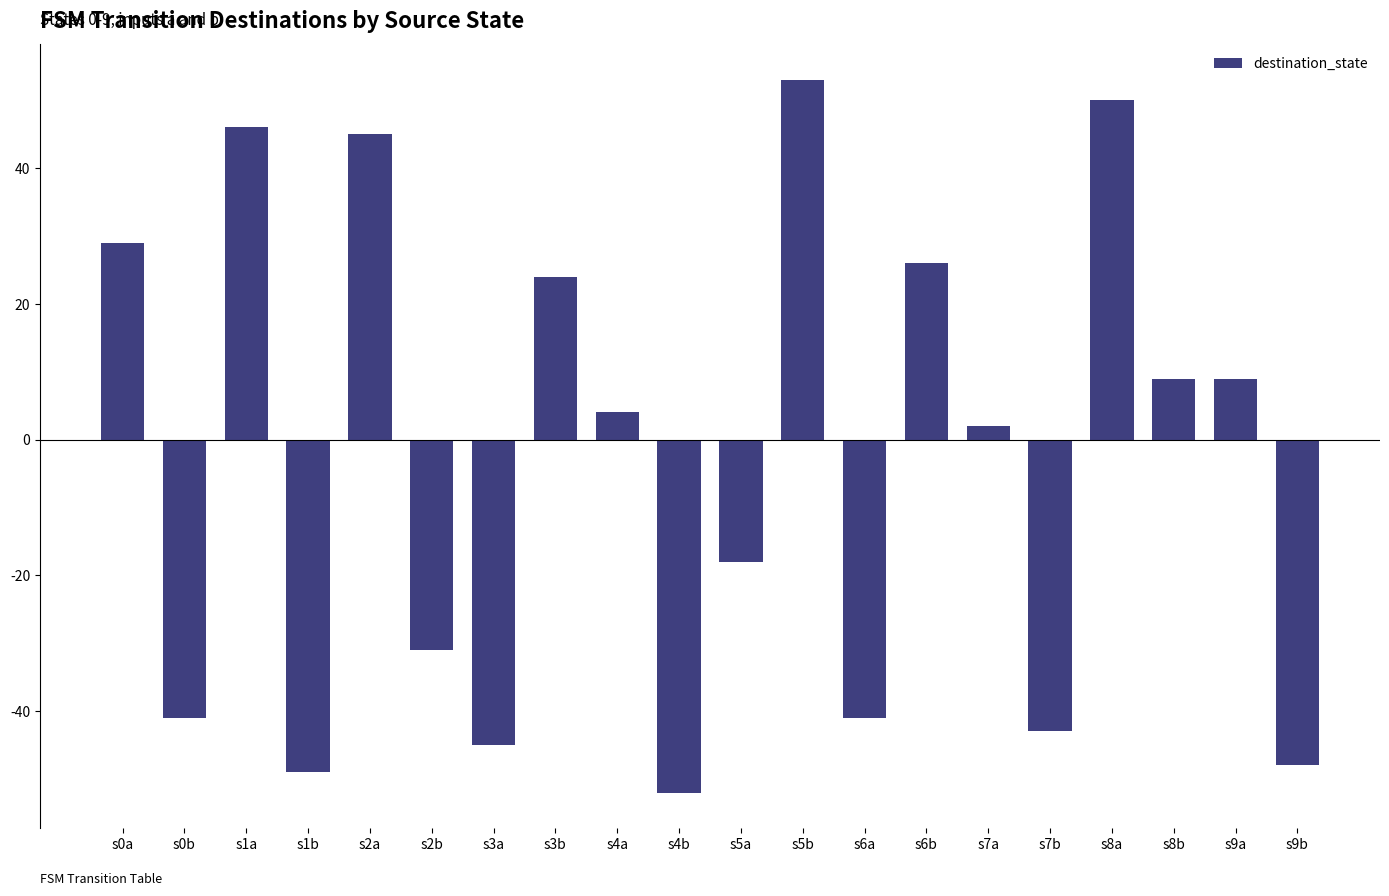

What is the difference between the second highest and minimum values?

102